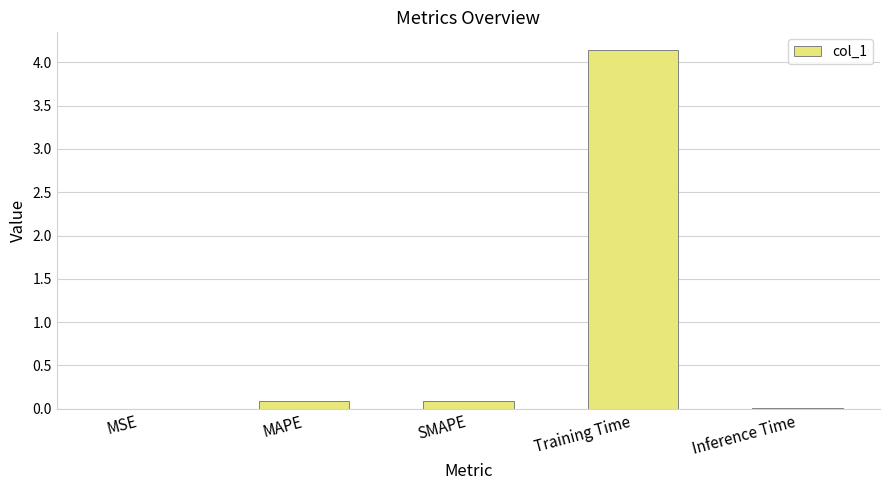

What is the sum of all values?

4.3